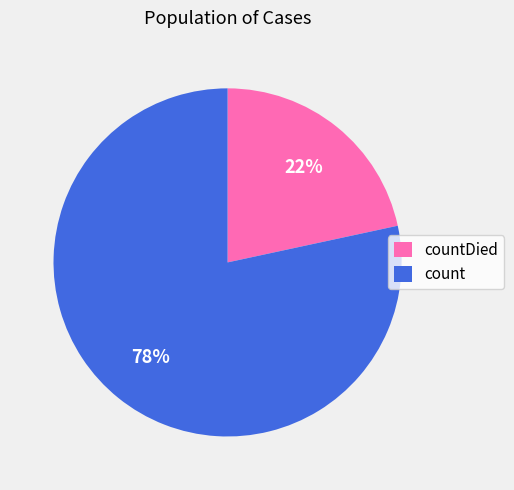

Does countDied account for over 50% of the chart?

No